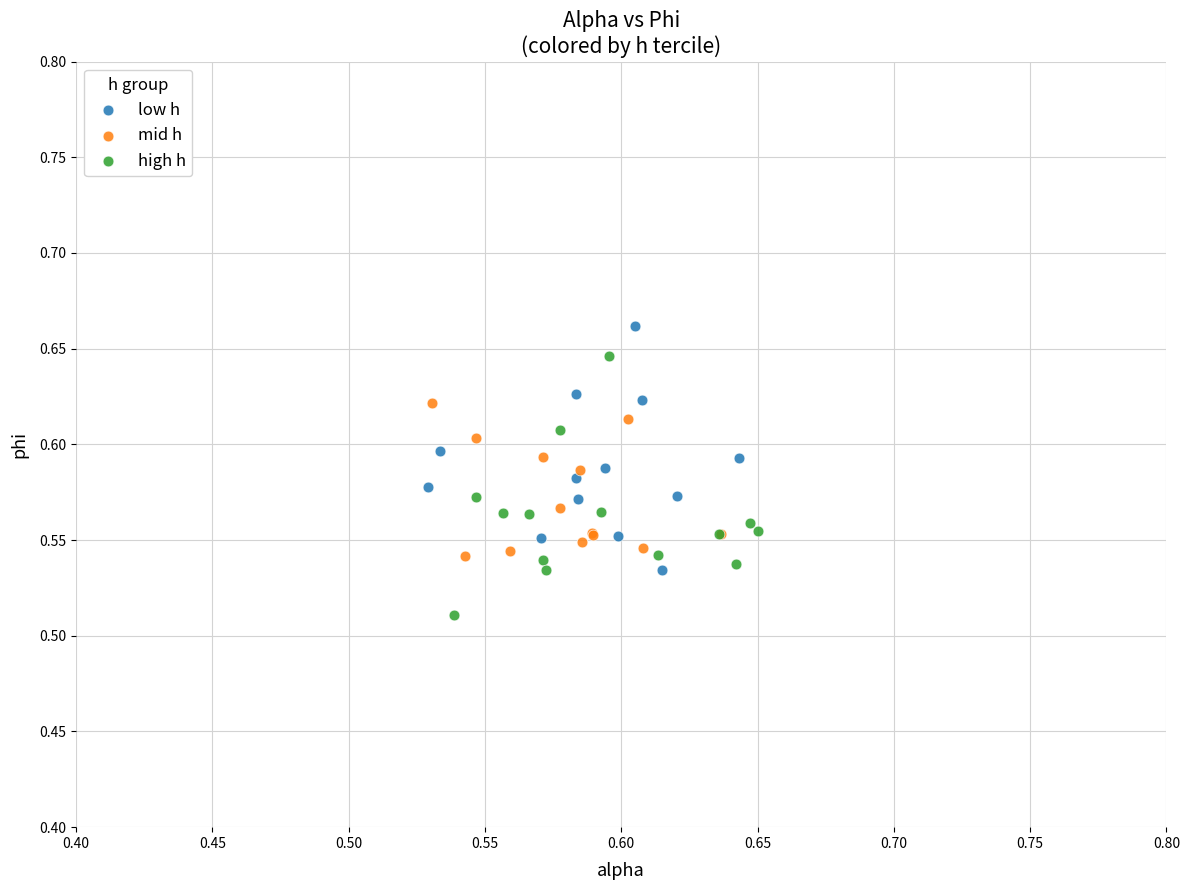

What are all the series names shown in the legend?

low h, mid h, high h